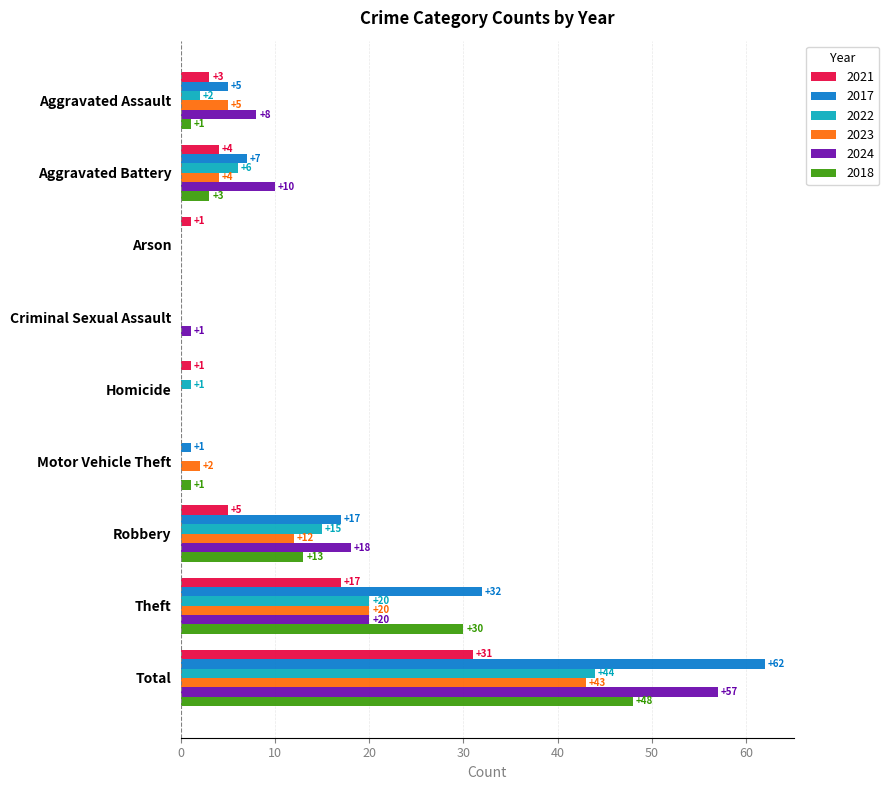

Is the value of 2021 at Total greater than the value of 2022 at Arson?

Yes